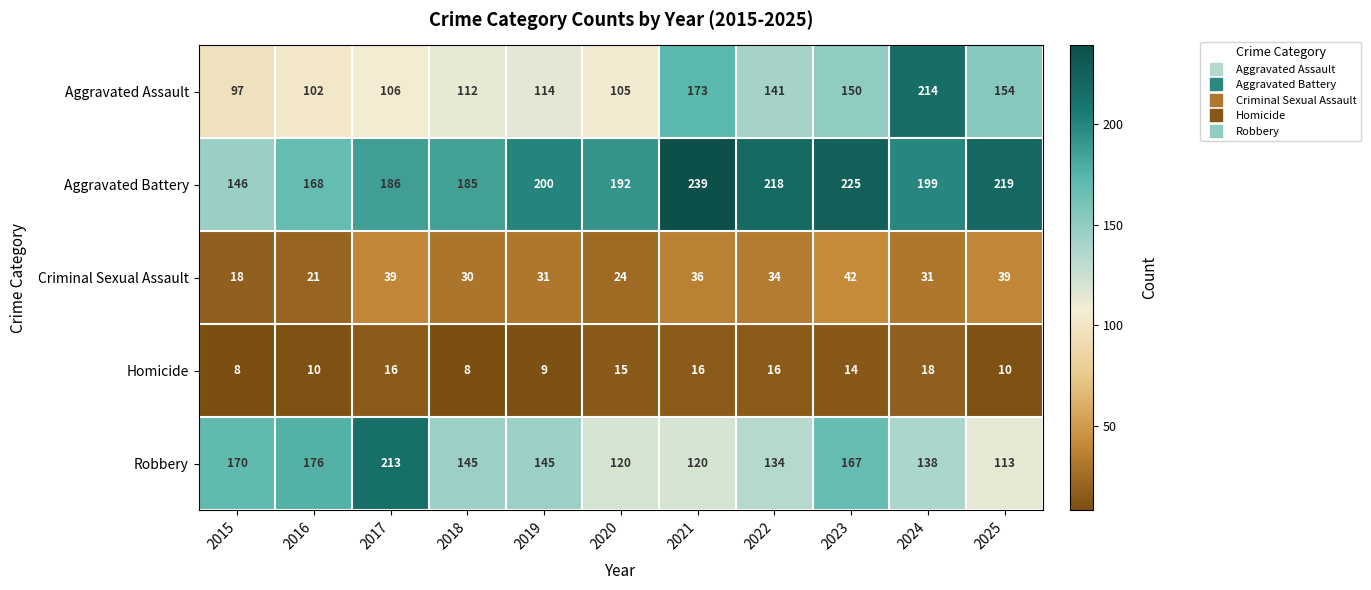

Which series has the largest total across all categories?

Aggravated Battery